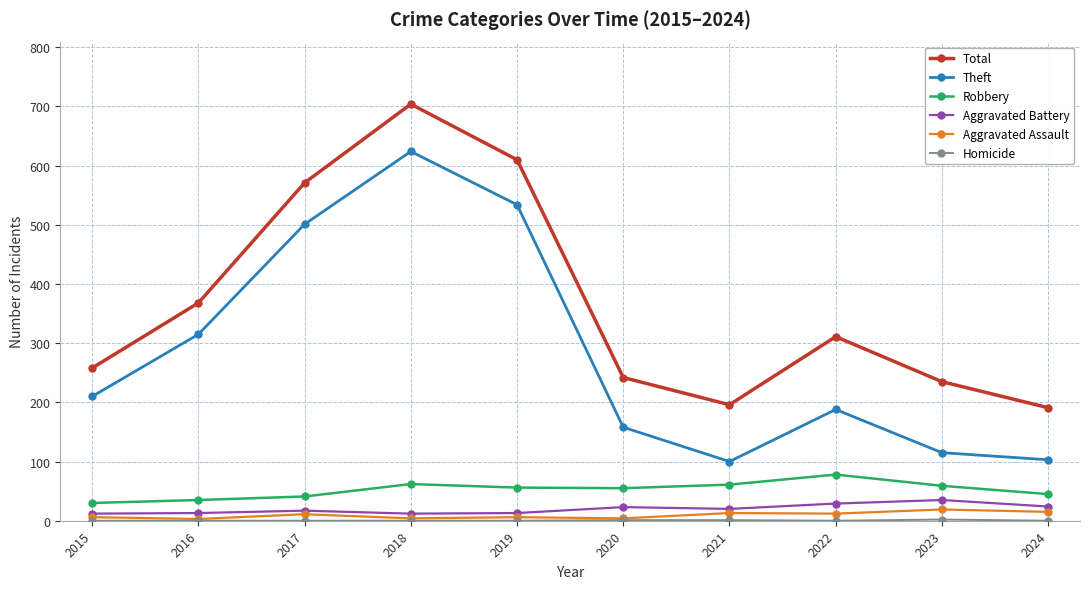

Which series has the largest range (max minus min)?

Theft